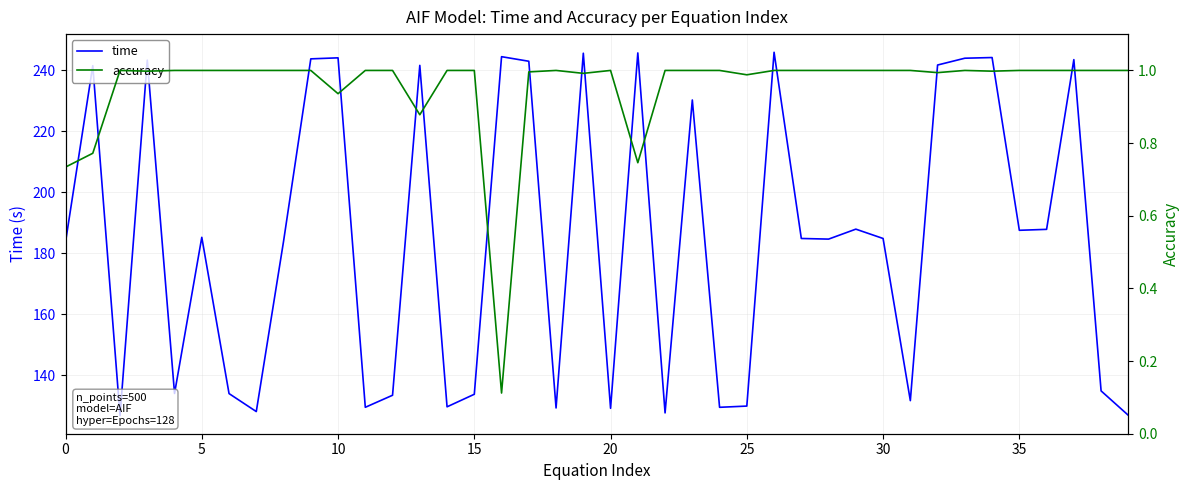

True or false: accuracy and time intersect in this chart.

False